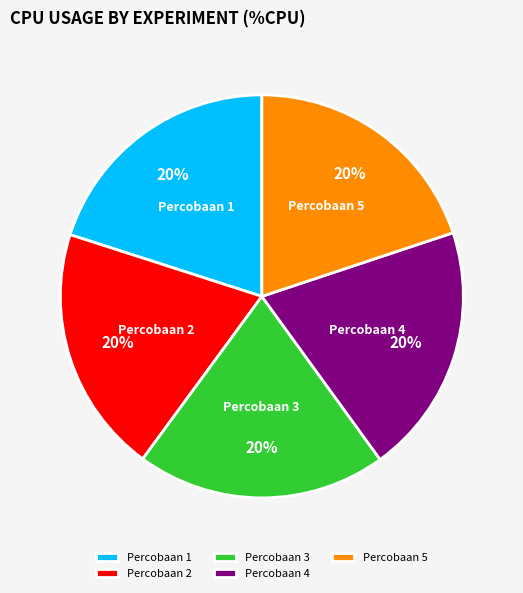

Is there any slice that represents more than half of the pie?

No